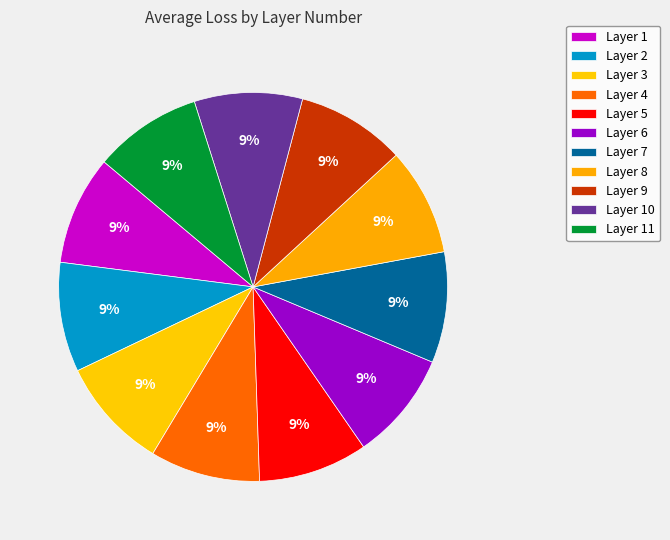

How many segments does this pie chart have?

11